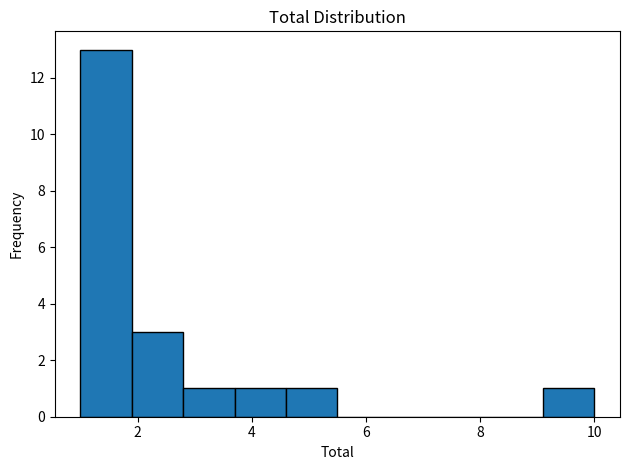

Which range on the x-axis has the tallest bar?

1.0 to 1.9